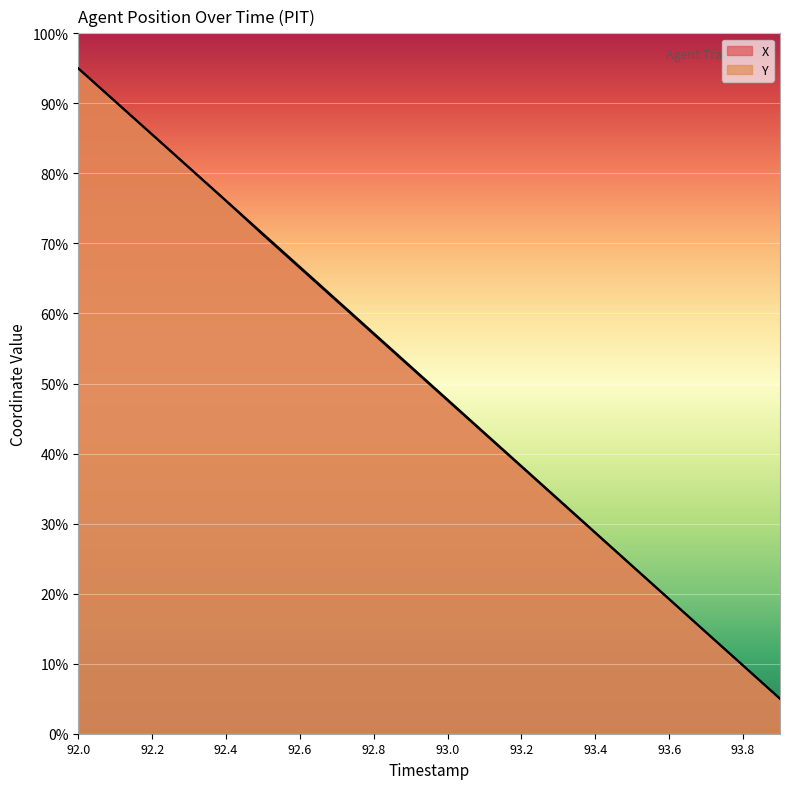

How many distinct data groups are displayed?

2